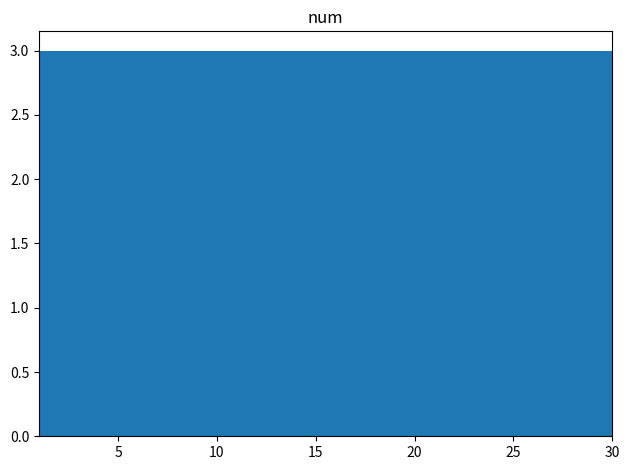

Reading left to right, list every bar in this chart as the range it spans on the x-axis followed by its height. Neither the bar edges nor the heights are printed on the chart, so give them approximately, as read against the axes.

1.0 to 3.9: 3
3.9 to 6.8: 3
6.8 to 9.7: 3
9.7 to 12.6: 3
12.6 to 15.5: 3
15.5 to 18.4: 3
18.4 to 21.3: 3
21.3 to 24.2: 3
24.2 to 27.1: 3
27.1 to 30.0: 3